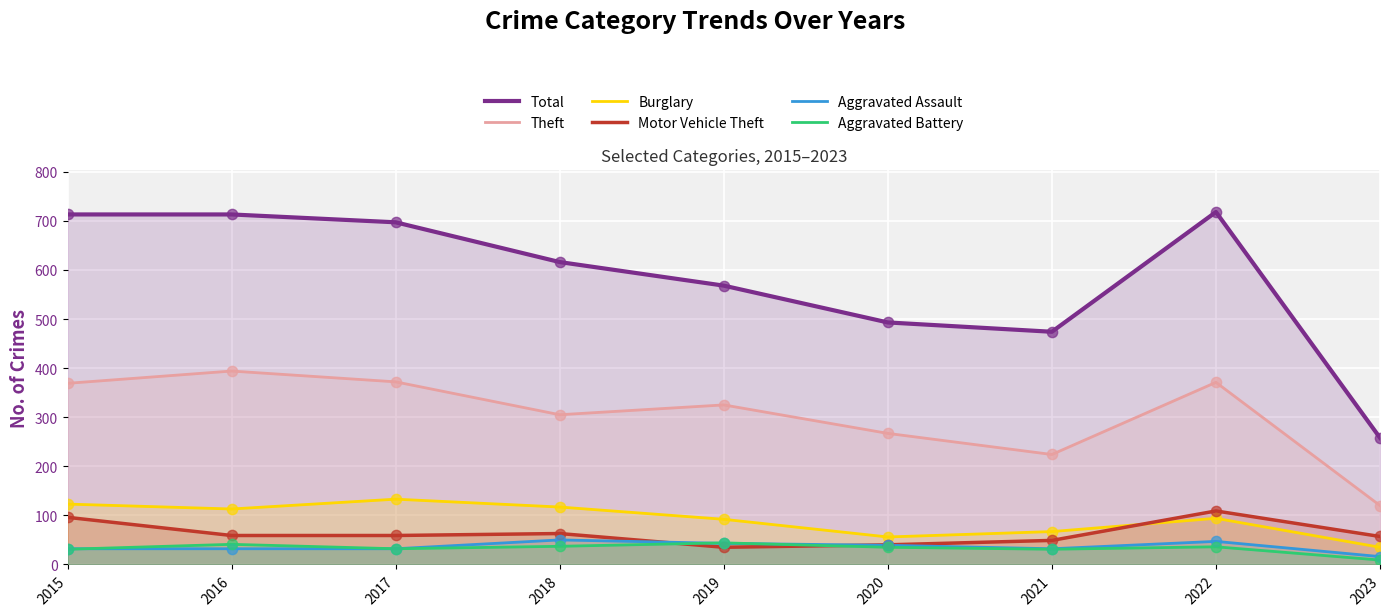

Which series contains the lowest Y value?

Aggravated Battery